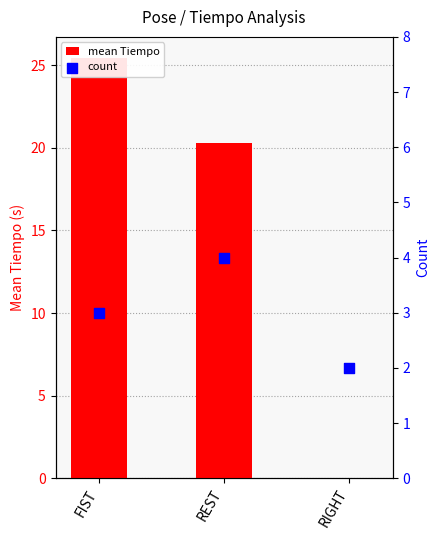

Which series has the largest Y range (max minus min)?

mean Tiempo